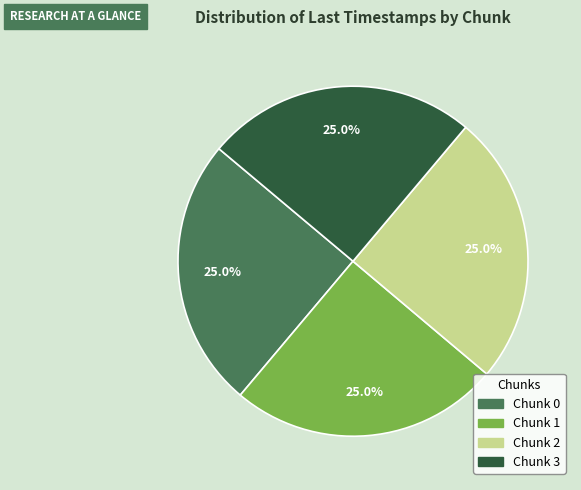

Approximately how many times larger is the value at Chunk 2 compared to Chunk 1?

1.0